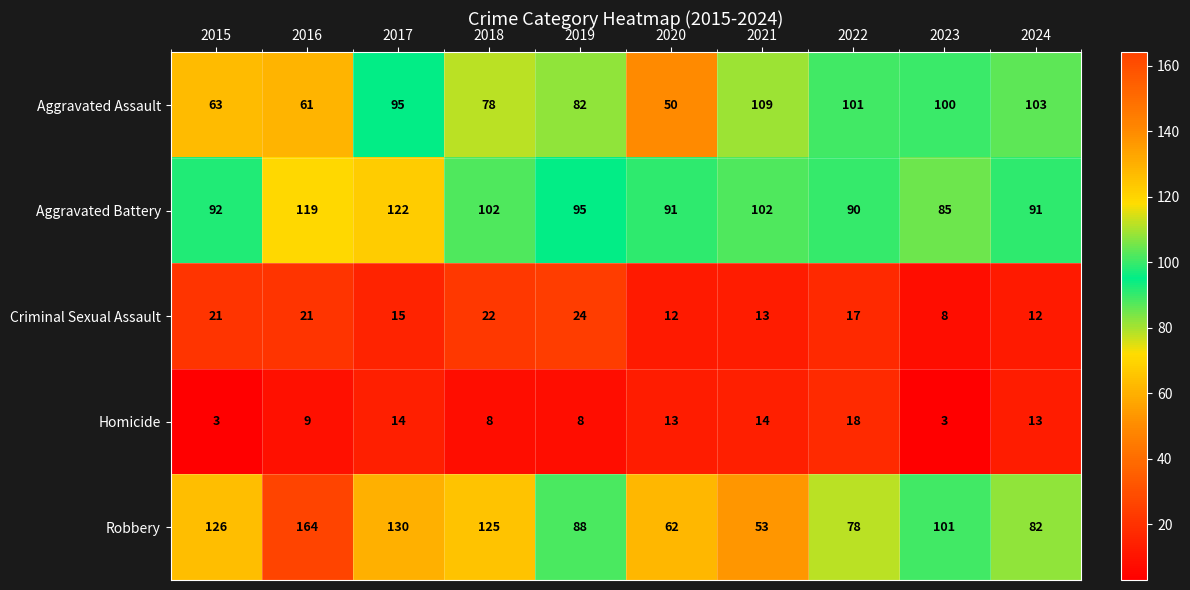

What is the average value of the Aggravated Battery series?

99